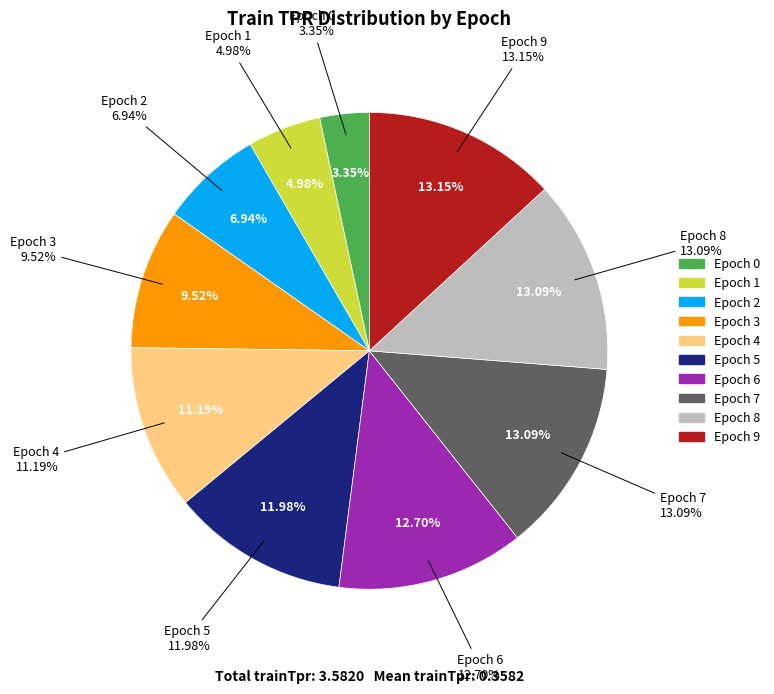

To the nearest percent, what portion does 1 represent?

5%